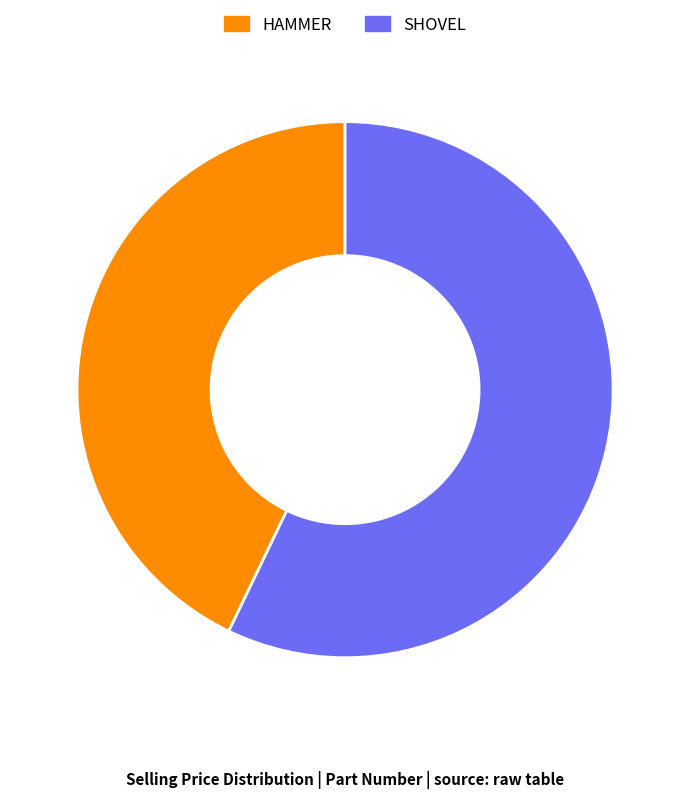

Is the sum of HAMMER and SHOVEL greater than half?

Yes